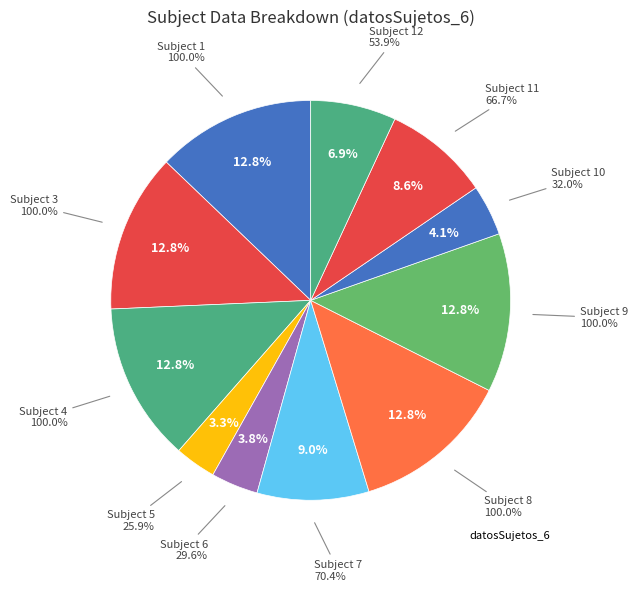

Which has a higher value, 6 or 11?

11